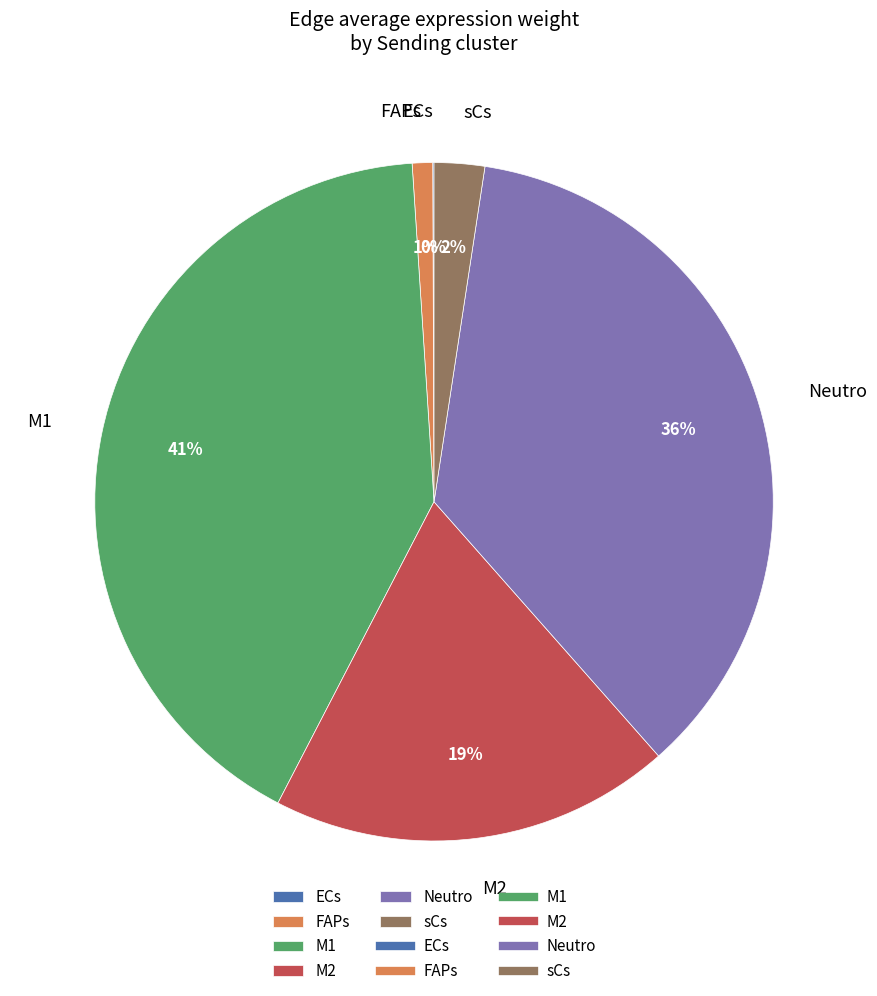

To the nearest percent, what is the difference between the largest and smallest slice percentages?

41%